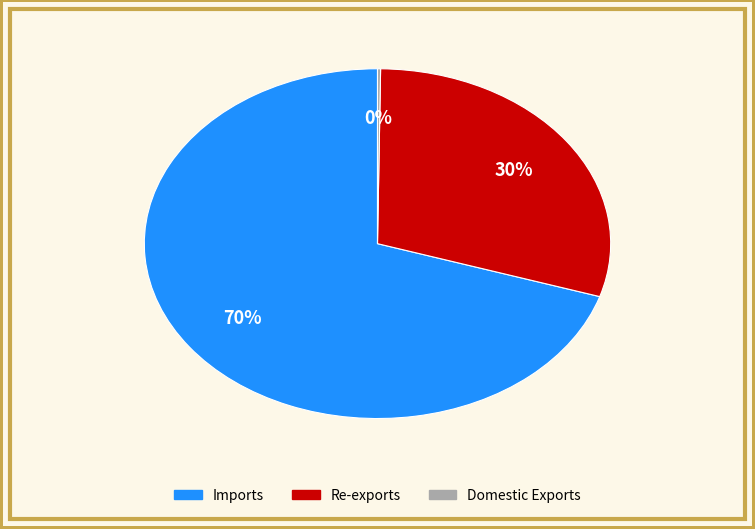

True or false: Imports accounts for 70% of the total.

True